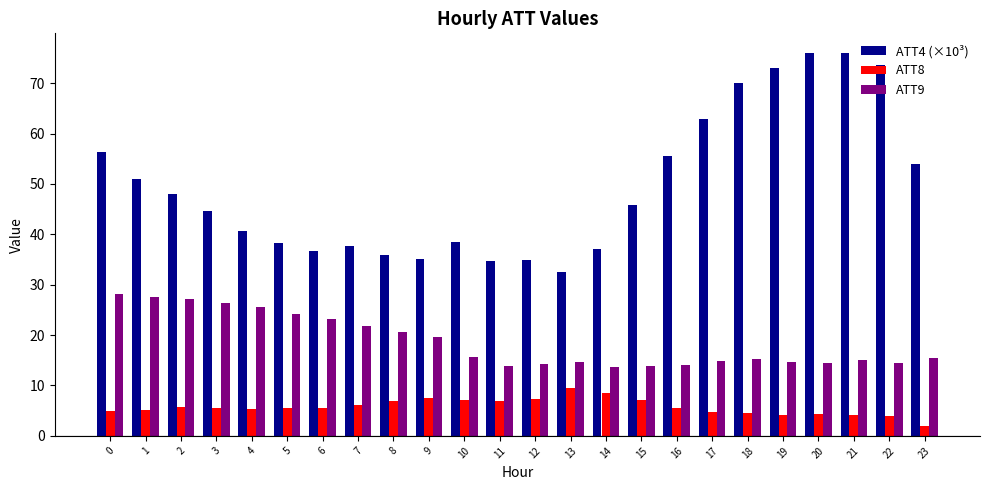

What is the value of the ATT8 bar at the 8th from the left?

6.1